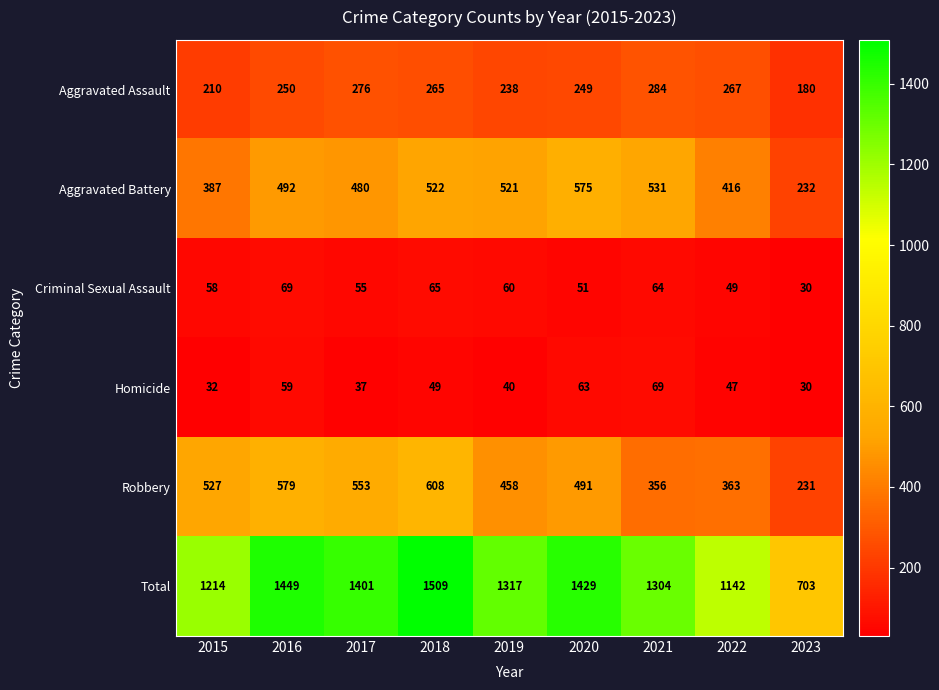

What is the greatest value displayed?

1509